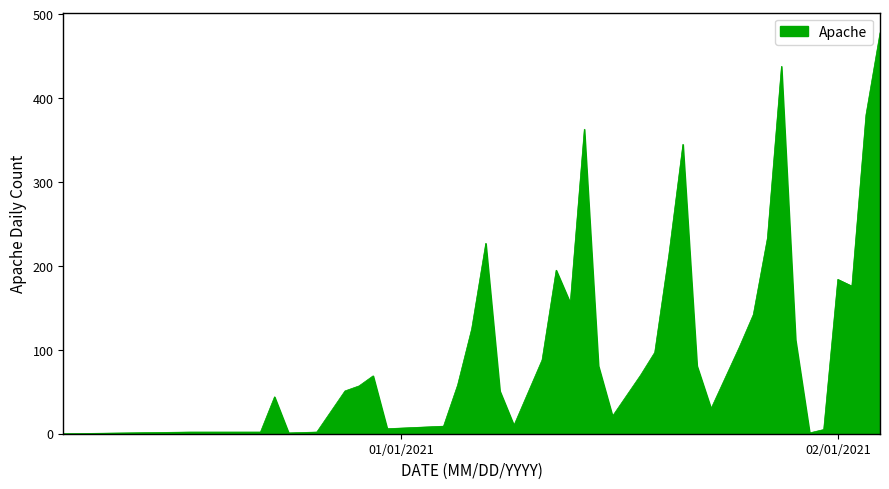

What is the difference between the maximum and minimum values?

478